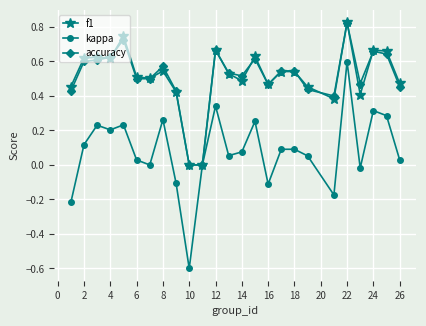

How many data points does each series have?

25